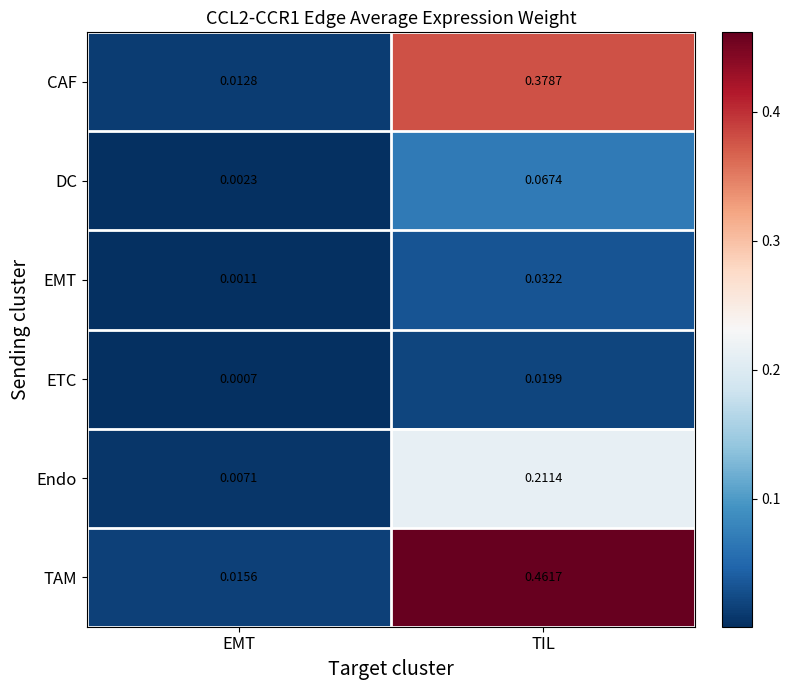

Which label corresponds to the smallest value in the chart?

EMT